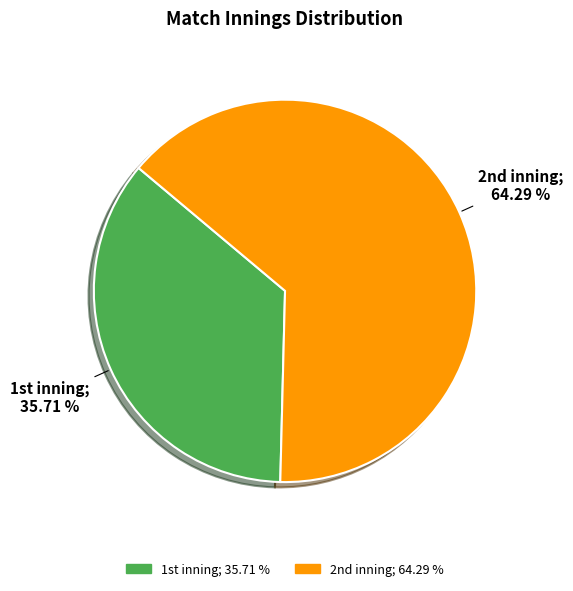

Which category accounts for the majority?

2nd inning